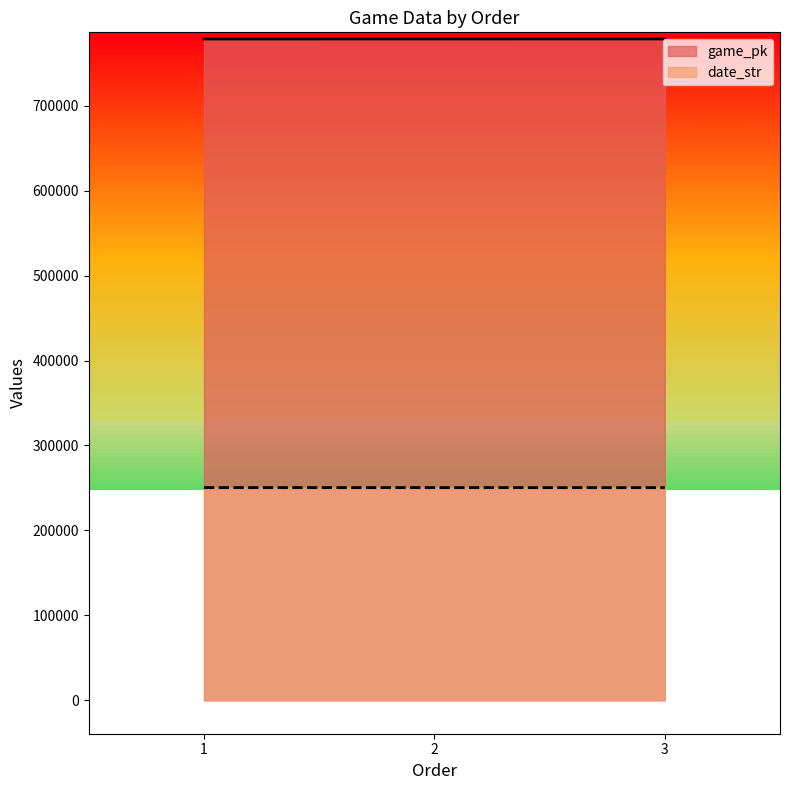

What is the sum of all date_str values?

751134